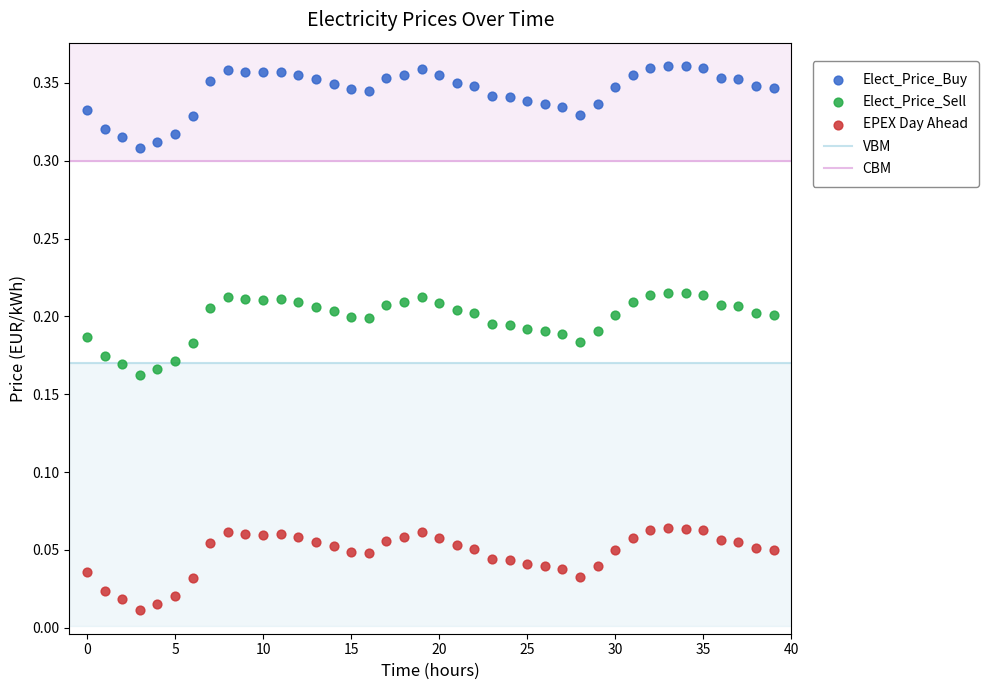

Which series reaches the minimum Y coordinate?

EPEX Day Ahead